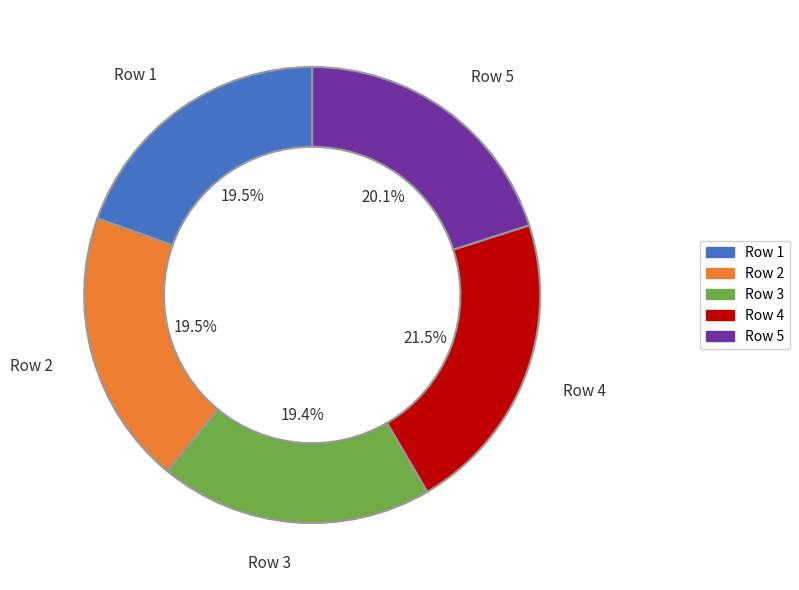

Does any single category account for the majority?

No